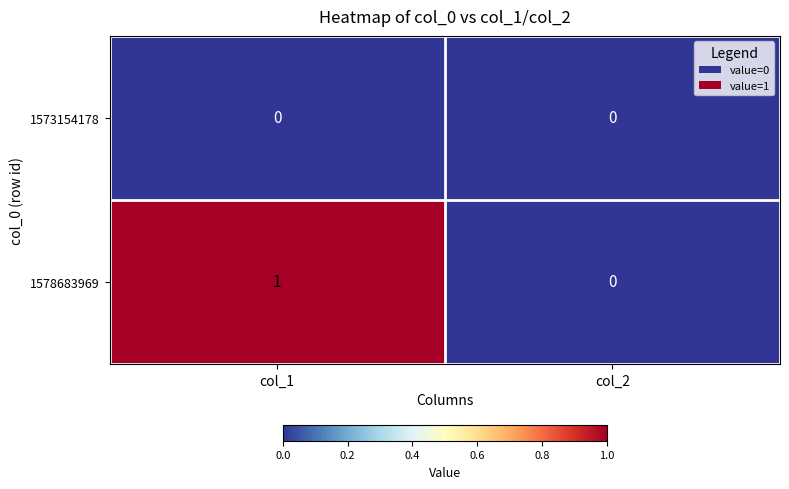

Rank the series by their average value, from lowest to highest.

1573154178, 1578683969